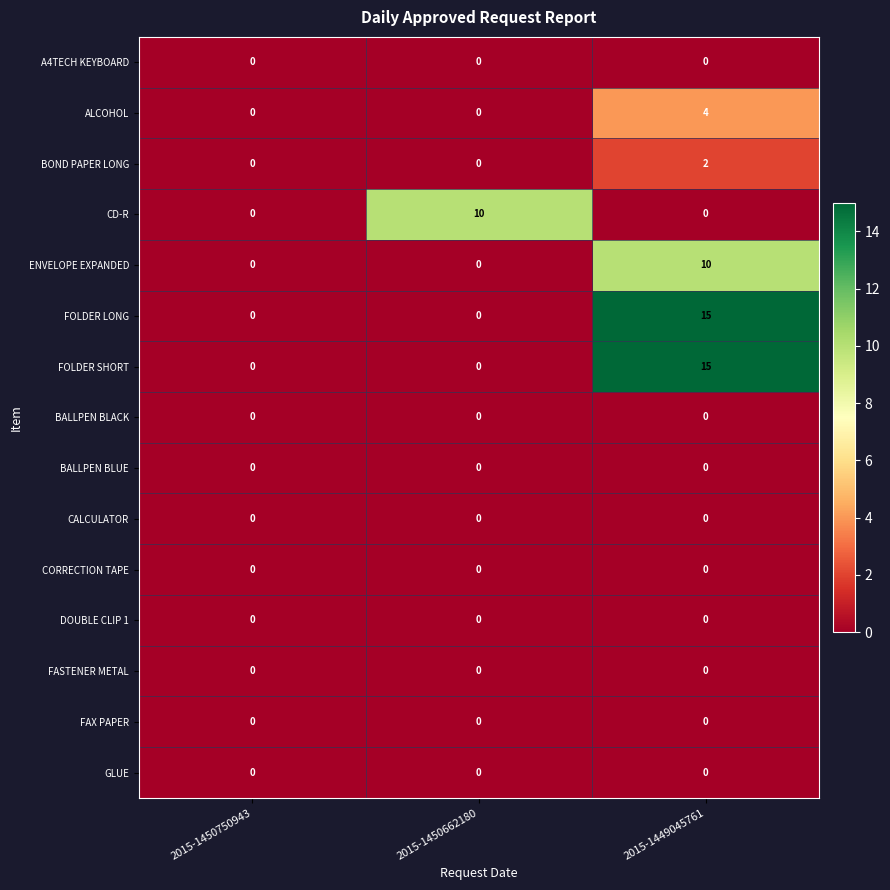

At which category is the sum across all series the highest?

2015-1449045761